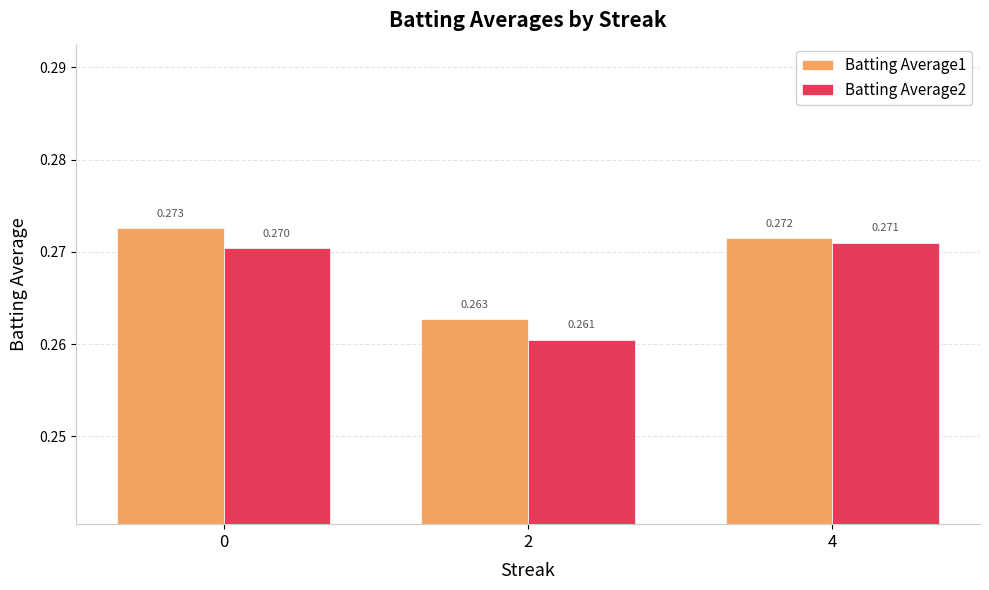

What is the sum of all Batting Average1 values?

0.8